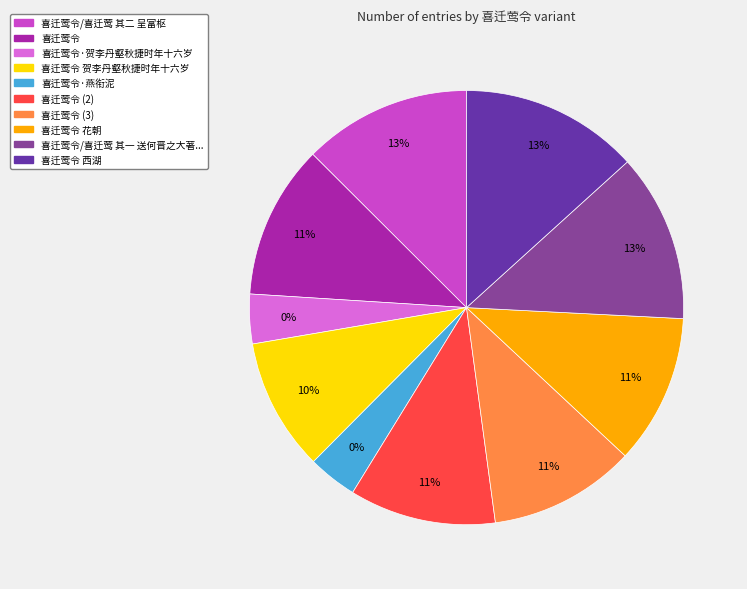

Is there any slice that represents more than half of the pie?

No